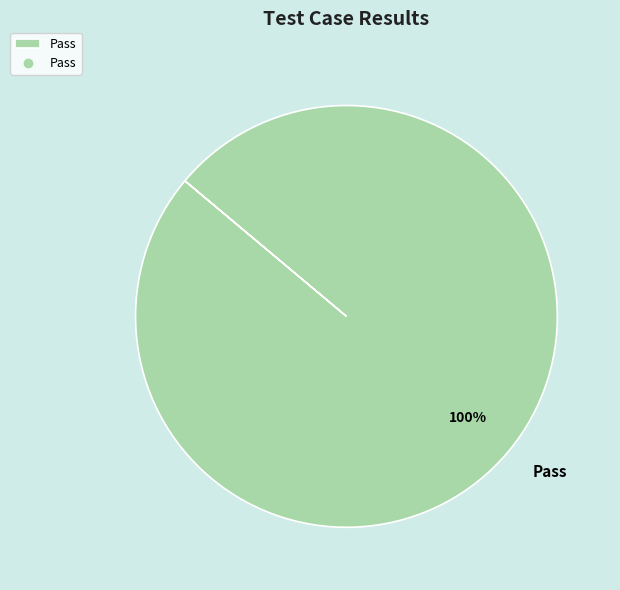

Does any single category account for the majority?

Yes